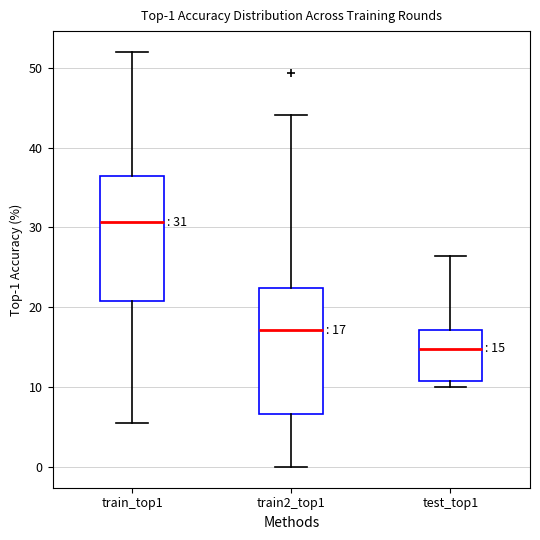

Which box's median line is the lowest?

test_top1